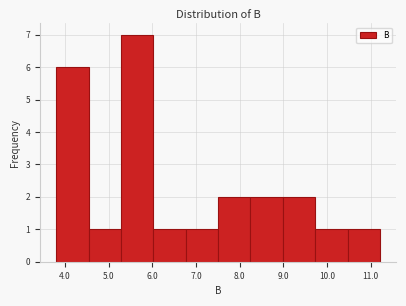

Which range on the x-axis has the tallest bar?

5.3 to 6.0